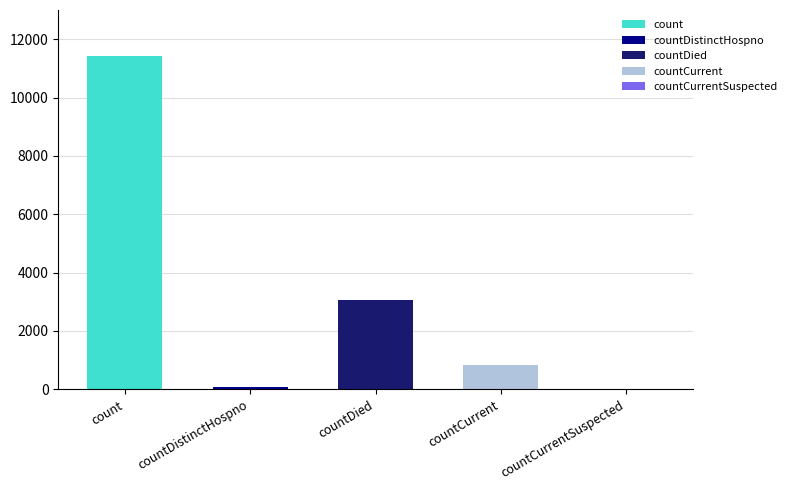

True or false: the data shows 5644 at count.

False